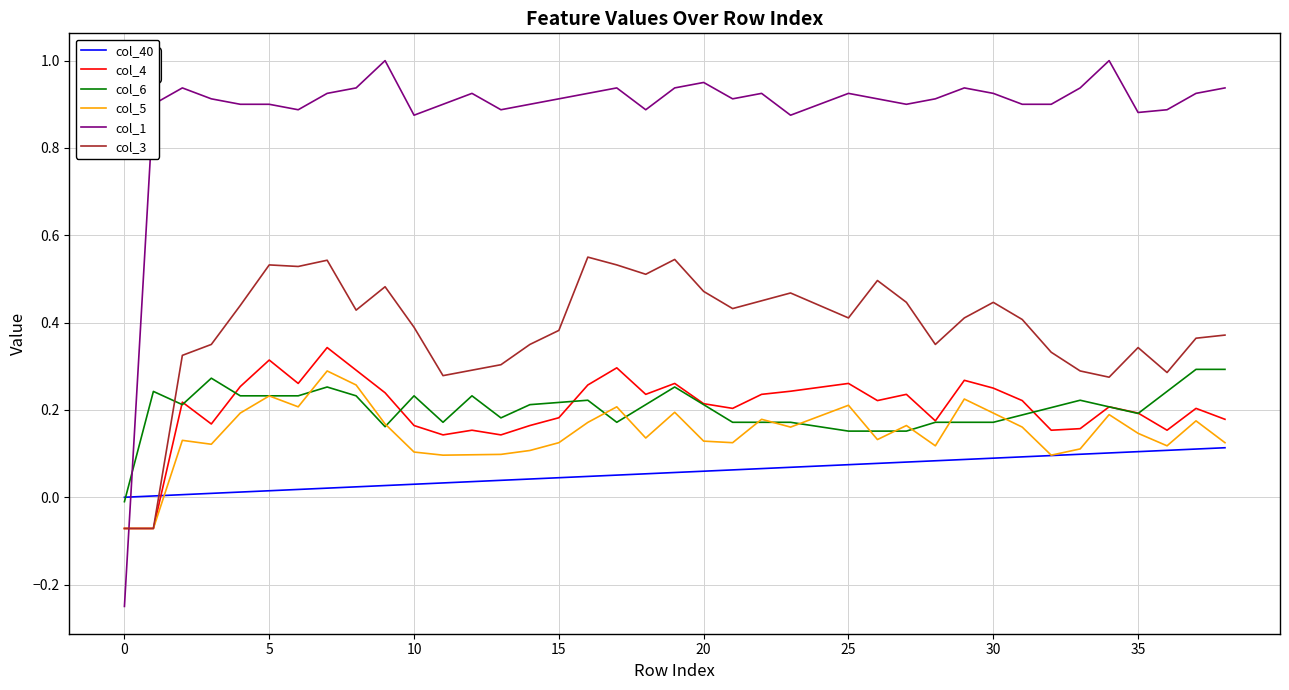

Which series has the largest range (max minus min)?

col_1